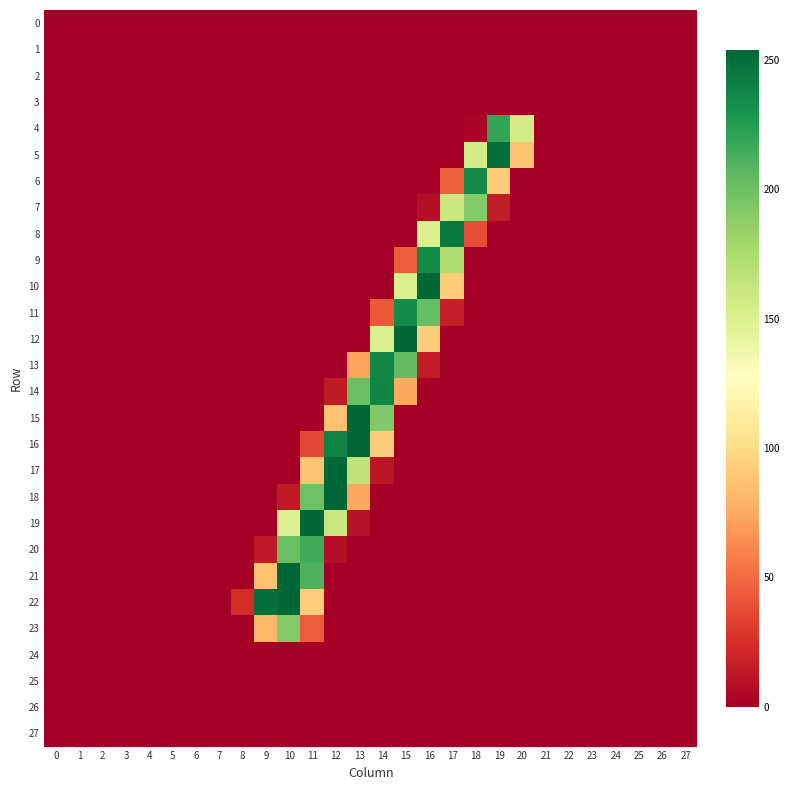

Reading left to right, transcribe all the data shown in this chart.

0: 0=0	1=0	2=0	3=0	4=0	5=0	6=0	7=0	8=0	9=0	10=0	11=0	12=0	13=0	14=0	15=0	16=0	17=0	18=0	19=0	20=0	21=0	22=0	23=0	24=0	25=0	26=0	27=0
1: 0=0	1=0	2=0	3=0	4=0	5=0	6=0	7=0	8=0	9=0	10=0	11=0	12=0	13=0	14=0	15=0	16=0	17=0	18=0	19=0	20=0	21=0	22=0	23=0	24=0	25=0	26=0	27=0
2: 0=0	1=0	2=0	3=0	4=0	5=0	6=0	7=0	8=0	9=0	10=0	11=0	12=0	13=0	14=0	15=0	16=0	17=0	18=0	19=0	20=0	21=0	22=0	23=0	24=0	25=0	26=0	27=0
3: 0=0	1=0	2=0	3=0	4=0	5=0	6=0	7=0	8=0	9=0	10=0	11=0	12=0	13=0	14=0	15=0	16=0	17=0	18=0	19=0	20=0	21=0	22=0	23=0	24=0	25=0	26=0	27=0
4: 0=0	1=0	2=0	3=0	4=0	5=0	6=0	7=0	8=0	9=0	10=0	11=0	12=0	13=0	14=0	15=0	16=0	17=0	18=3	19=220	20=155	21=0	22=0	23=0	24=0	25=0	26=0	27=0
5: 0=0	1=0	2=0	3=0	4=0	5=0	6=0	7=0	8=0	9=0	10=0	11=0	12=0	13=0	14=0	15=0	16=0	17=0	18=154	19=250	20=87	21=0	22=0	23=0	24=0	25=0	26=0	27=0
6: 0=0	1=0	2=0	3=0	4=0	5=0	6=0	7=0	8=0	9=0	10=0	11=0	12=0	13=0	14=0	15=0	16=0	17=46	18=236	19=91	20=0	21=0	22=0	23=0	24=0	25=0	26=0	27=0
7: 0=0	1=0	2=0	3=0	4=0	5=0	6=0	7=0	8=0	9=0	10=0	11=0	12=0	13=0	14=0	15=0	16=8	17=159	18=191	19=15	20=0	21=0	22=0	23=0	24=0	25=0	26=0	27=0
8: 0=0	1=0	2=0	3=0	4=0	5=0	6=0	7=0	8=0	9=0	10=0	11=0	12=0	13=0	14=0	15=0	16=151	17=245	18=38	19=0	20=0	21=0	22=0	23=0	24=0	25=0	26=0	27=0
9: 0=0	1=0	2=0	3=0	4=0	5=0	6=0	7=0	8=0	9=0	10=0	11=0	12=0	13=0	14=0	15=44	16=235	17=173	18=0	19=0	20=0	21=0	22=0	23=0	24=0	25=0	26=0	27=0
10: 0=0	1=0	2=0	3=0	4=0	5=0	6=0	7=0	8=0	9=0	10=0	11=0	12=0	13=0	14=0	15=151	16=254	17=92	18=0	19=0	20=0	21=0	22=0	23=0	24=0	25=0	26=0	27=0
11: 0=0	1=0	2=0	3=0	4=0	5=0	6=0	7=0	8=0	9=0	10=0	11=0	12=0	13=0	14=43	15=235	16=203	17=16	18=0	19=0	20=0	21=0	22=0	23=0	24=0	25=0	26=0	27=0
12: 0=0	1=0	2=0	3=0	4=0	5=0	6=0	7=0	8=0	9=0	10=0	11=0	12=0	13=0	14=151	15=254	16=92	17=0	18=0	19=0	20=0	21=0	22=0	23=0	24=0	25=0	26=0	27=0
13: 0=0	1=0	2=0	3=0	4=0	5=0	6=0	7=0	8=0	9=0	10=0	11=0	12=0	13=72	14=237	15=204	16=15	17=0	18=0	19=0	20=0	21=0	22=0	23=0	24=0	25=0	26=0	27=0
14: 0=0	1=0	2=0	3=0	4=0	5=0	6=0	7=0	8=0	9=0	10=0	11=0	12=14	13=201	14=238	15=75	16=0	17=0	18=0	19=0	20=0	21=0	22=0	23=0	24=0	25=0	26=0	27=0
15: 0=0	1=0	2=0	3=0	4=0	5=0	6=0	7=0	8=0	9=0	10=0	11=0	12=87	13=254	14=192	15=0	16=0	17=0	18=0	19=0	20=0	21=0	22=0	23=0	24=0	25=0	26=0	27=0
16: 0=0	1=0	2=0	3=0	4=0	5=0	6=0	7=0	8=0	9=0	10=0	11=36	12=239	13=254	14=92	15=0	16=0	17=0	18=0	19=0	20=0	21=0	22=0	23=0	24=0	25=0	26=0	27=0
17: 0=0	1=0	2=0	3=0	4=0	5=0	6=0	7=0	8=0	9=0	10=0	11=87	12=254	13=165	14=12	15=0	16=0	17=0	18=0	19=0	20=0	21=0	22=0	23=0	24=0	25=0	26=0	27=0
18: 0=0	1=0	2=0	3=0	4=0	5=0	6=0	7=0	8=0	9=0	10=14	11=200	12=254	13=74	14=0	15=0	16=0	17=0	18=0	19=0	20=0	21=0	22=0	23=0	24=0	25=0	26=0	27=0
19: 0=0	1=0	2=0	3=0	4=0	5=0	6=0	7=0	8=0	9=0	10=147	11=254	12=161	13=9	14=0	15=0	16=0	17=0	18=0	19=0	20=0	21=0	22=0	23=0	24=0	25=0	26=0	27=0
20: 0=0	1=0	2=0	3=0	4=0	5=0	6=0	7=0	8=0	9=14	10=201	11=215	12=8	13=0	14=0	15=0	16=0	17=0	18=0	19=0	20=0	21=0	22=0	23=0	24=0	25=0	26=0	27=0
21: 0=0	1=0	2=0	3=0	4=0	5=0	6=0	7=0	8=0	9=87	10=254	11=211	12=0	13=0	14=0	15=0	16=0	17=0	18=0	19=0	20=0	21=0	22=0	23=0	24=0	25=0	26=0	27=0
22: 0=0	1=0	2=0	3=0	4=0	5=0	6=0	7=0	8=24	9=250	10=254	11=92	12=0	13=0	14=0	15=0	16=0	17=0	18=0	19=0	20=0	21=0	22=0	23=0	24=0	25=0	26=0	27=0
23: 0=0	1=0	2=0	3=0	4=0	5=0	6=0	7=0	8=1	9=82	10=191	11=44	12=0	13=0	14=0	15=0	16=0	17=0	18=0	19=0	20=0	21=0	22=0	23=0	24=0	25=0	26=0	27=0
24: 0=0	1=0	2=0	3=0	4=0	5=0	6=0	7=0	8=0	9=0	10=0	11=0	12=0	13=0	14=0	15=0	16=0	17=0	18=0	19=0	20=0	21=0	22=0	23=0	24=0	25=0	26=0	27=0
25: 0=0	1=0	2=0	3=0	4=0	5=0	6=0	7=0	8=0	9=0	10=0	11=0	12=0	13=0	14=0	15=0	16=0	17=0	18=0	19=0	20=0	21=0	22=0	23=0	24=0	25=0	26=0	27=0
26: 0=0	1=0	2=0	3=0	4=0	5=0	6=0	7=0	8=0	9=0	10=0	11=0	12=0	13=0	14=0	15=0	16=0	17=0	18=0	19=0	20=0	21=0	22=0	23=0	24=0	25=0	26=0	27=0
27: 0=0	1=0	2=0	3=0	4=0	5=0	6=0	7=0	8=0	9=0	10=0	11=0	12=0	13=0	14=0	15=0	16=0	17=0	18=0	19=0	20=0	21=0	22=0	23=0	24=0	25=0	26=0	27=0